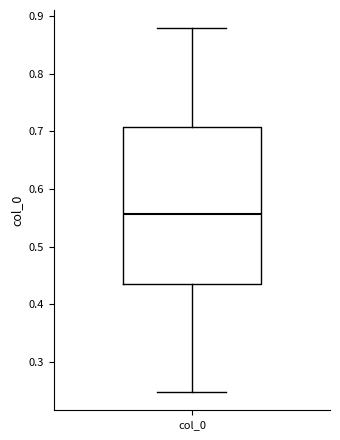

Read this box plot against the y-axis: the position of the median line, the range covered by the box, and the ends of both whiskers. The values are not printed on the chart, so give them approximately, as read against the axis.

median 0.56, box 0.43 to 0.71, whiskers 0.25 to 0.88